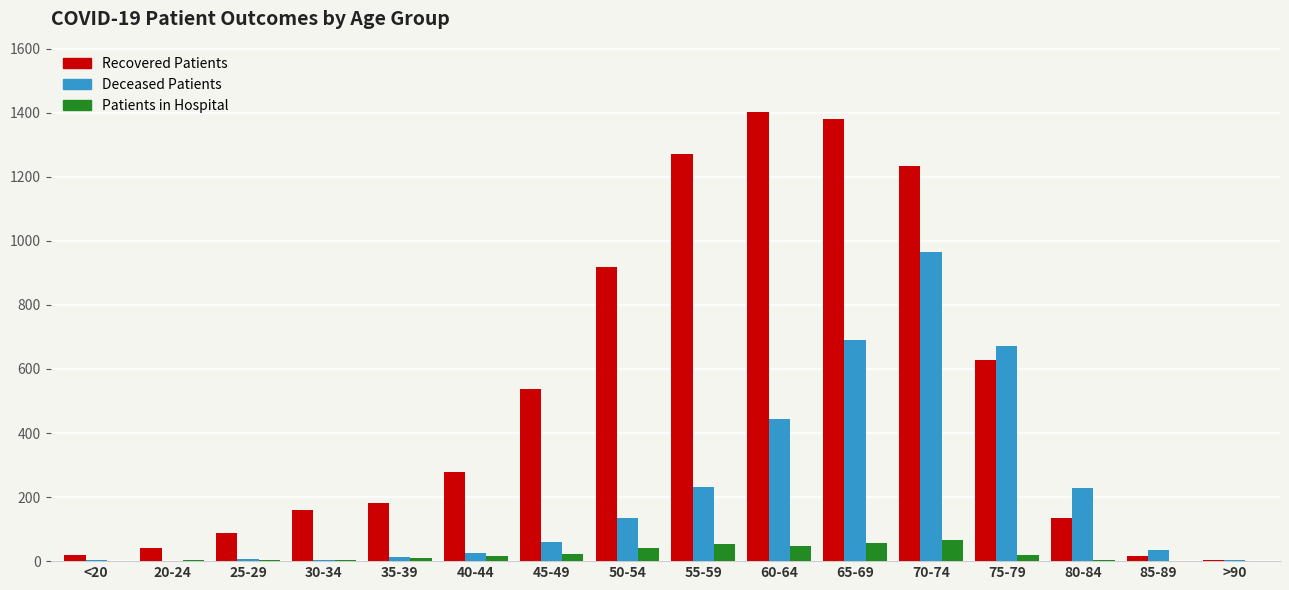

At which category is the sum across all series the highest?

70-74